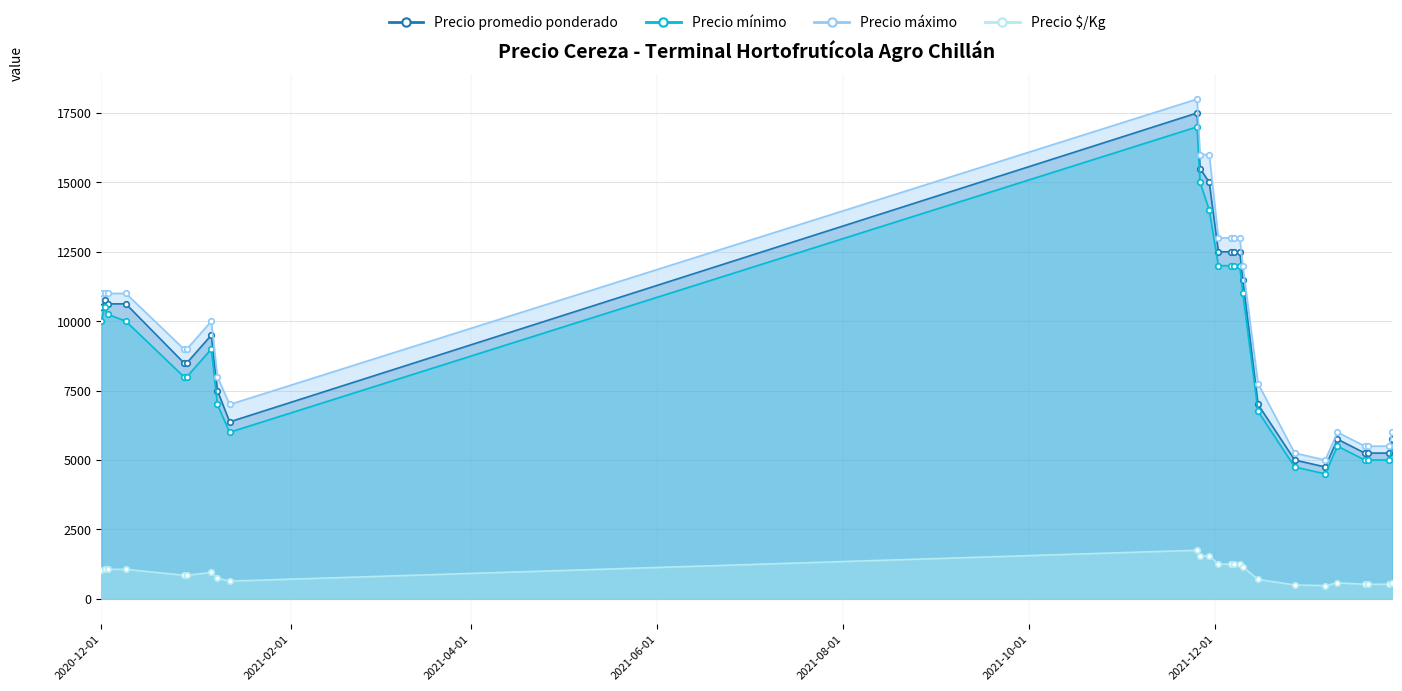

Reading right to left, list all the values displayed in this chart.

Precio promedio ponderado: 2022-01-28=5750	2022-01-27=5250	2022-01-20=5250	2022-01-19=5250	2022-01-10=5750	2022-01-06=4750	2021-12-27=5000	2021-12-15=7000	2021-12-10=11500	2021-12-09=12500	2021-12-07=12500	2021-12-06=12500	2021-12-02=12500	2021-11-29=15000	2021-11-26=15500	2021-11-25=17500	2021-01-12=6374	2021-01-08=7500	2021-01-06=9500	2020-12-29=8500	2020-12-28=8500	2020-12-09=10625	2020-12-03=10625	2020-12-02=10750	2020-12-01=10500
Precio mínimo: 2022-01-28=5500	2022-01-27=5000	2022-01-20=5000	2022-01-19=5000	2022-01-10=5500	2022-01-06=4500	2021-12-27=4750	2021-12-15=6750	2021-12-10=11000	2021-12-09=12000	2021-12-07=12000	2021-12-06=12000	2021-12-02=12000	2021-11-29=14000	2021-11-26=15000	2021-11-25=17000	2021-01-12=6000	2021-01-08=7000	2021-01-06=9000	2020-12-29=8000	2020-12-28=8000	2020-12-09=10000	2020-12-03=10250	2020-12-02=10500	2020-12-01=10000
Precio máximo: 2022-01-28=6000	2022-01-27=5500	2022-01-20=5500	2022-01-19=5500	2022-01-10=6000	2022-01-06=5000	2021-12-27=5250	2021-12-15=7750	2021-12-10=12000	2021-12-09=13000	2021-12-07=13000	2021-12-06=13000	2021-12-02=13000	2021-11-29=16000	2021-11-26=16000	2021-11-25=18000	2021-01-12=7000	2021-01-08=8000	2021-01-06=10000	2020-12-29=9000	2020-12-28=9000	2020-12-09=11000	2020-12-03=11000	2020-12-02=11000	2020-12-01=11000
Precio $/Kg: 2022-01-28=575	2022-01-27=525	2022-01-20=525	2022-01-19=525	2022-01-10=575	2022-01-06=475	2021-12-27=500	2021-12-15=700	2021-12-10=1150	2021-12-09=1250	2021-12-07=1250	2021-12-06=1250	2021-12-02=1250	2021-11-29=1550	2021-11-26=1550	2021-11-25=1750	2021-01-12=638	2021-01-08=750	2021-01-06=950	2020-12-29=850	2020-12-28=850	2020-12-09=1063	2020-12-03=1063	2020-12-02=1075	2020-12-01=1050